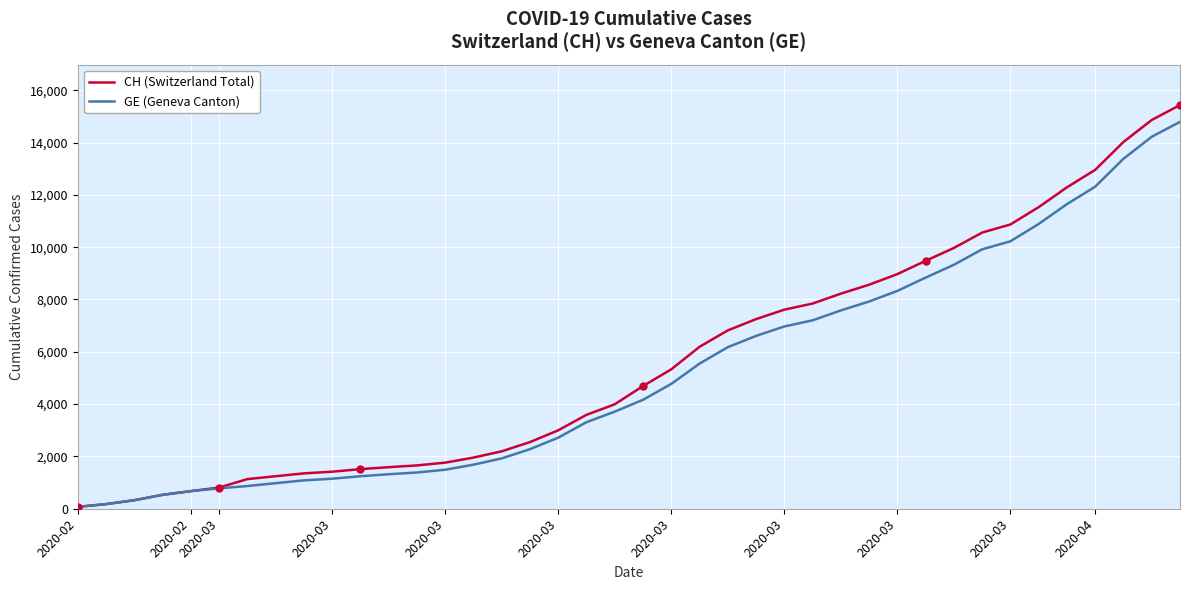

Which series has the largest range (max minus min)?

CH (Switzerland Total)